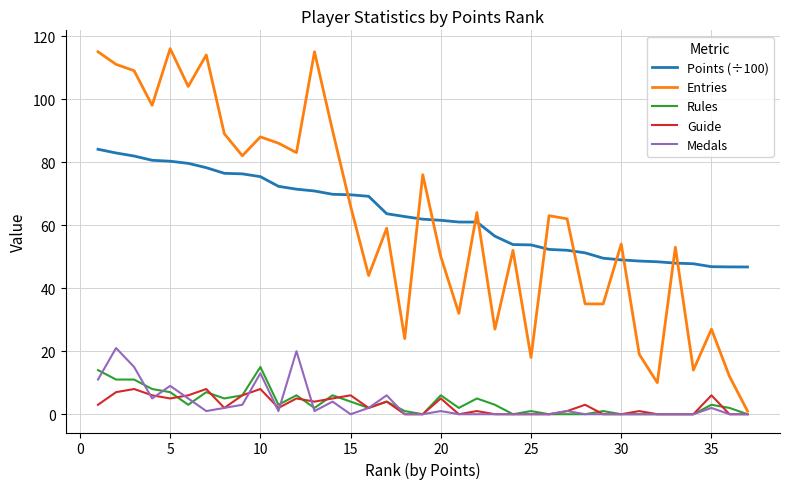

True or false: Rules and Points (÷100) cross at least once.

False